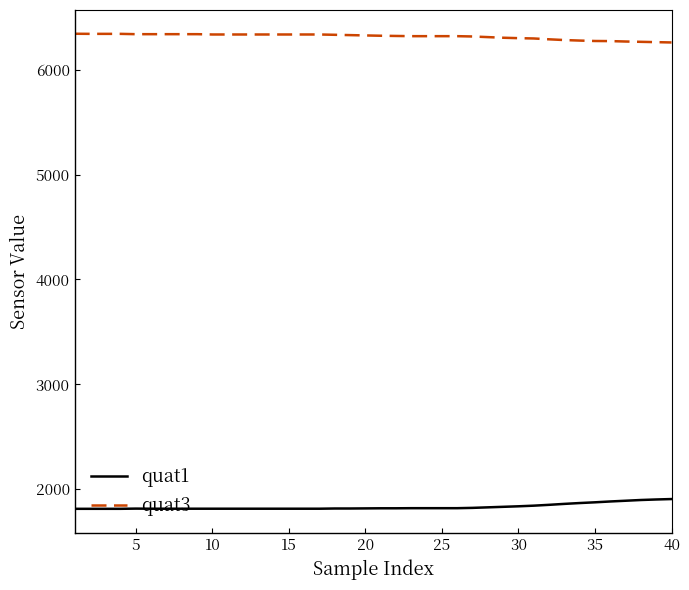

How many lines are shown in the chart?

2